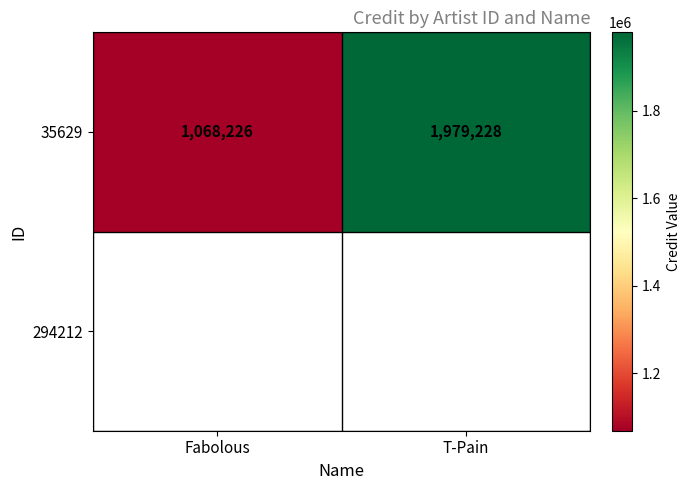

Which has a higher value, Fabolous or T-Pain?

T-Pain